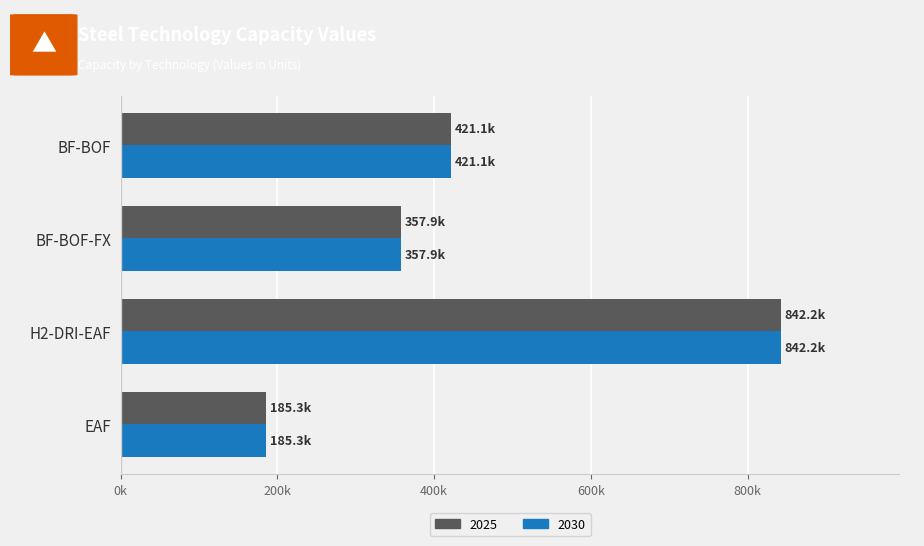

Which series has the largest total across all categories?

2025